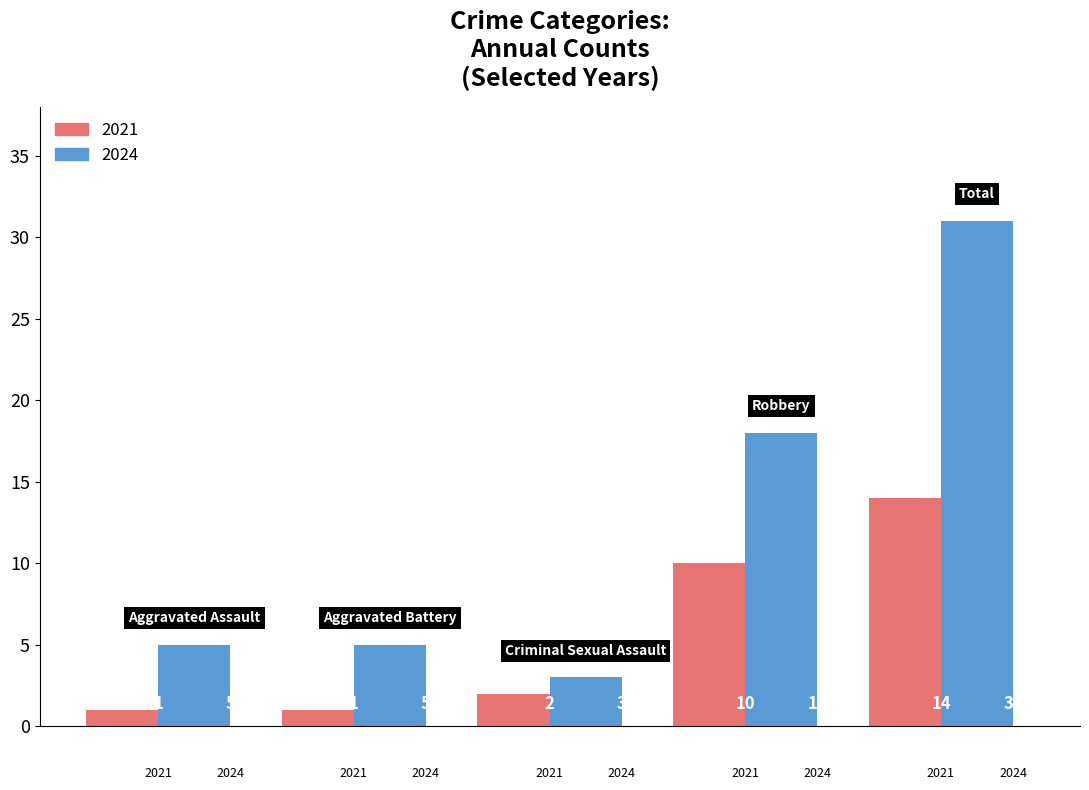

Which has a higher value, 2 or 3?

3